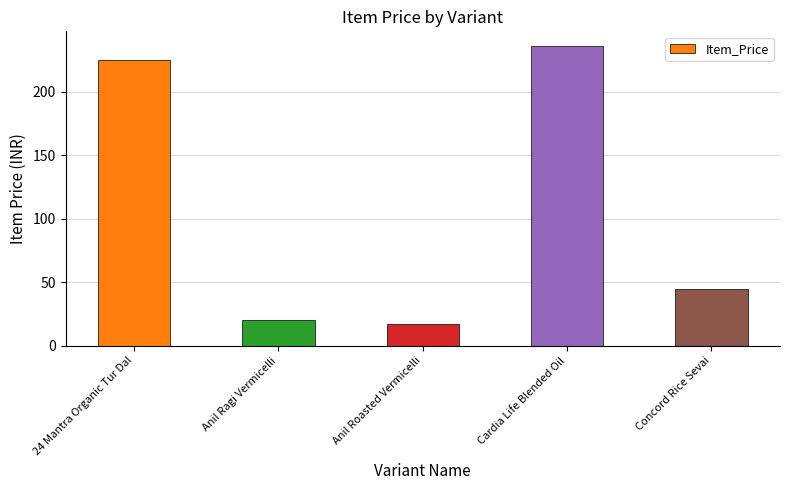

The value at Anil Roasted Vermicelli is 17. True or false?

True